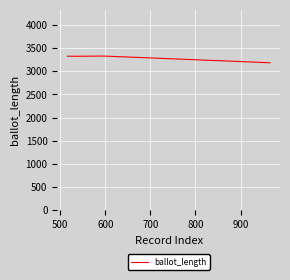

True or false: there are more than 2 points higher than both neighbors.

False